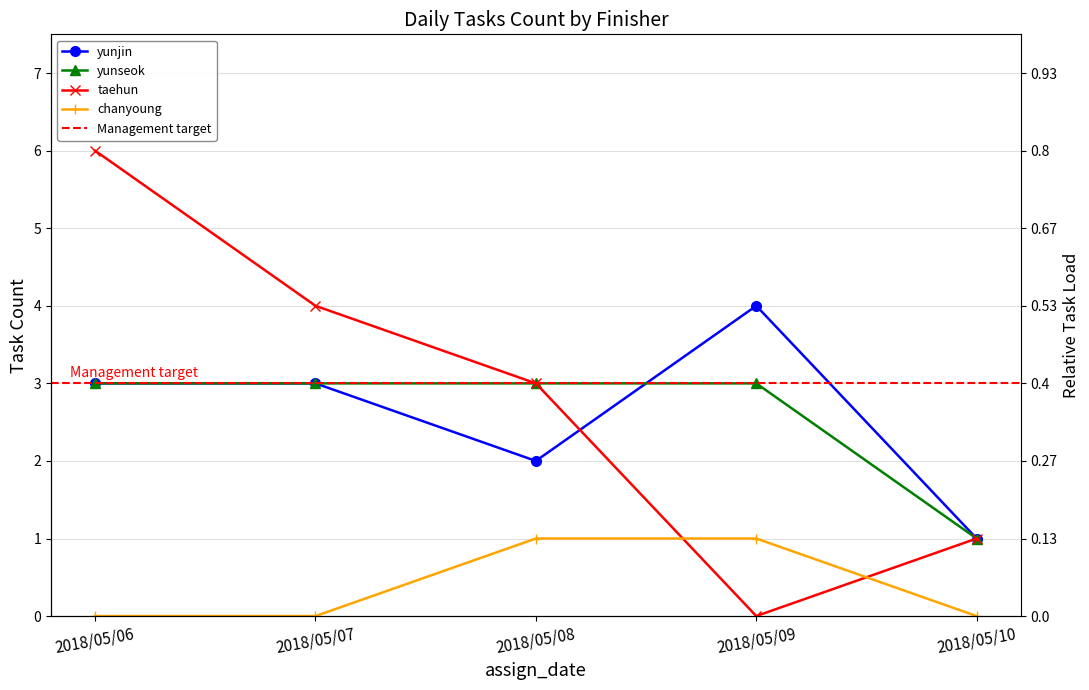

What is the difference between the second highest and second lowest values in the taehun series?

3